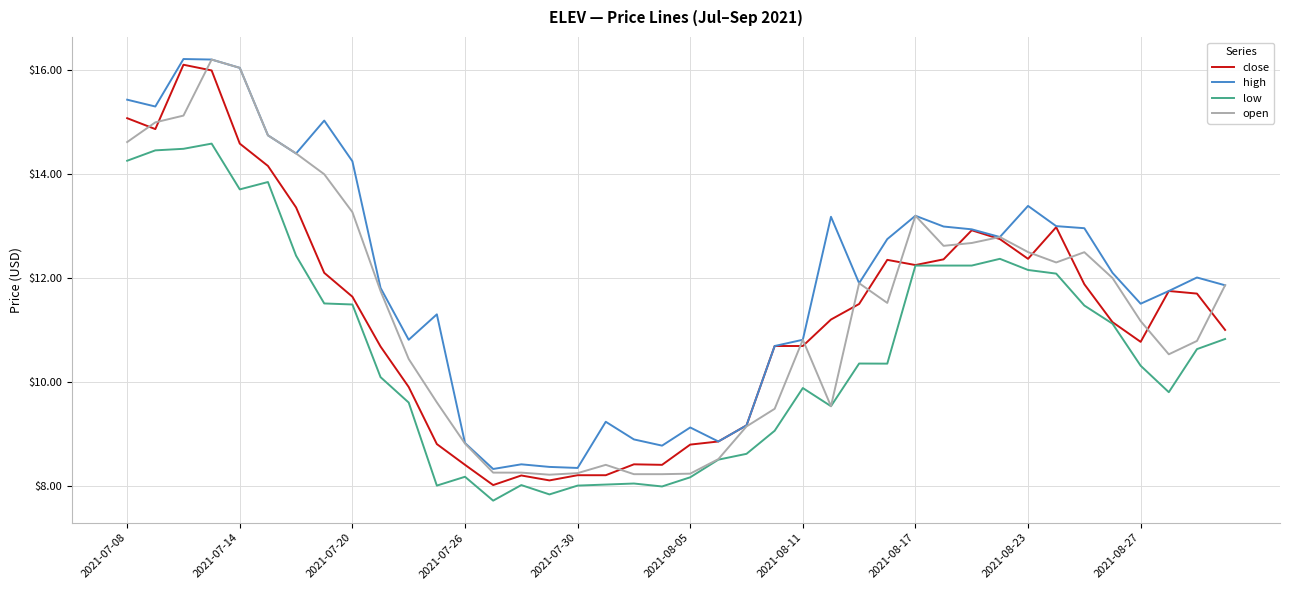

What is the maximum value shown in the chart?

16.2